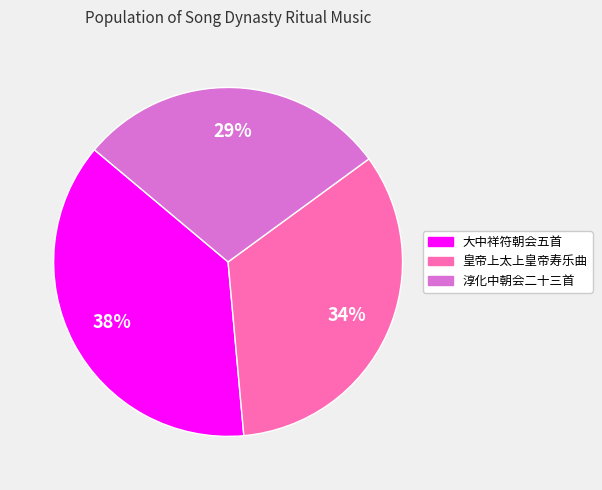

How many slices are in this pie chart?

3